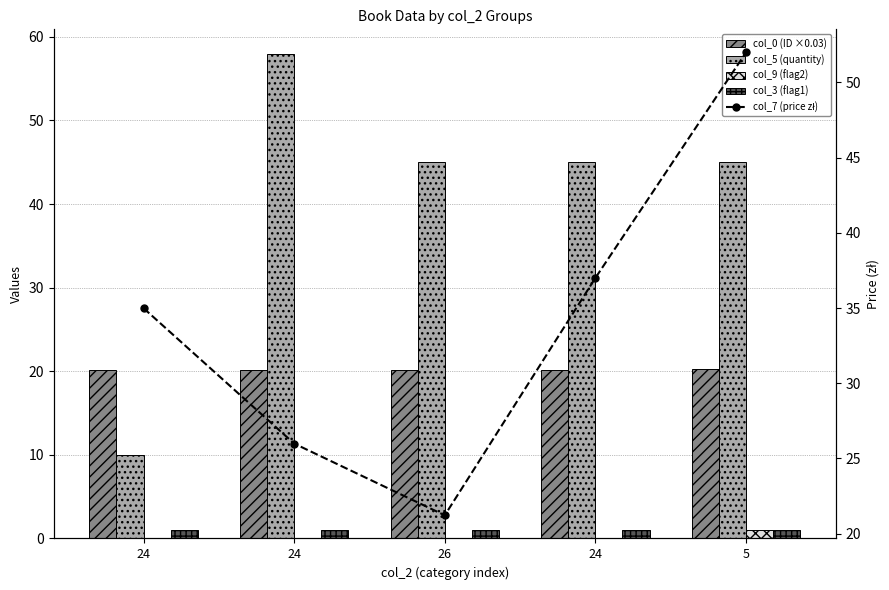

Rank the series by their maximum value, from lowest to highest.

col_9 (flag2), col_3 (flag1), col_0 (ID ×0.03), col_7 (price zł), col_5 (quantity)